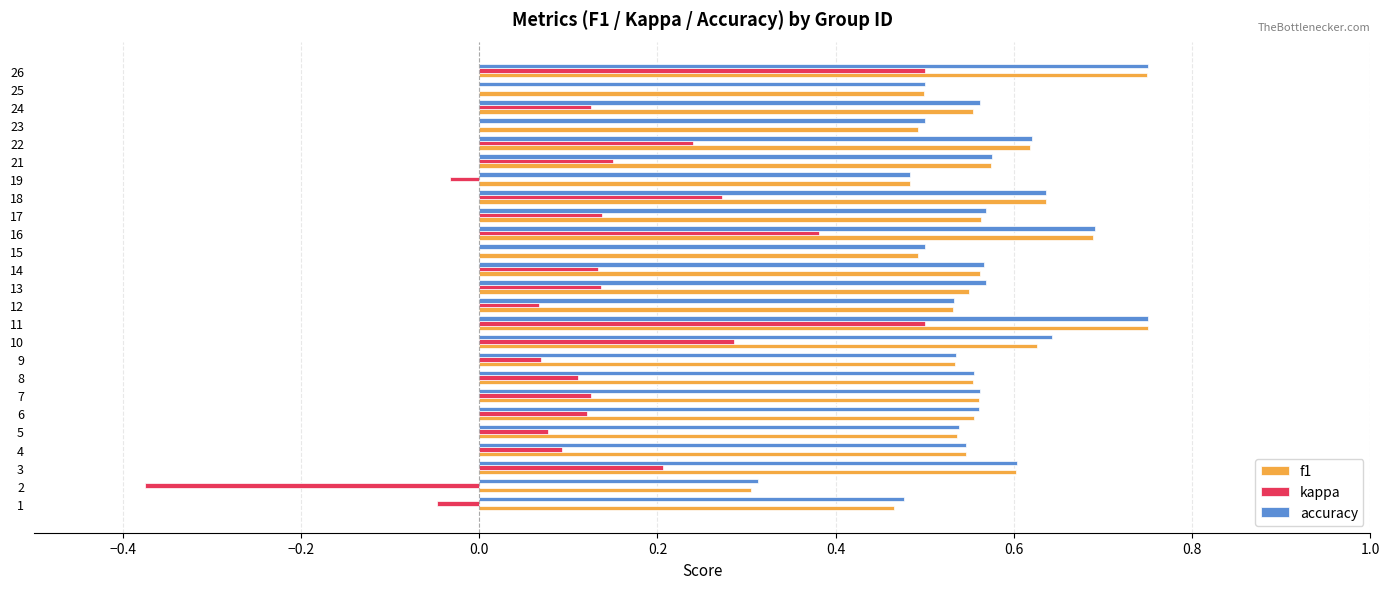

What is the sum of the f1 values at 11 and 24?

1.3